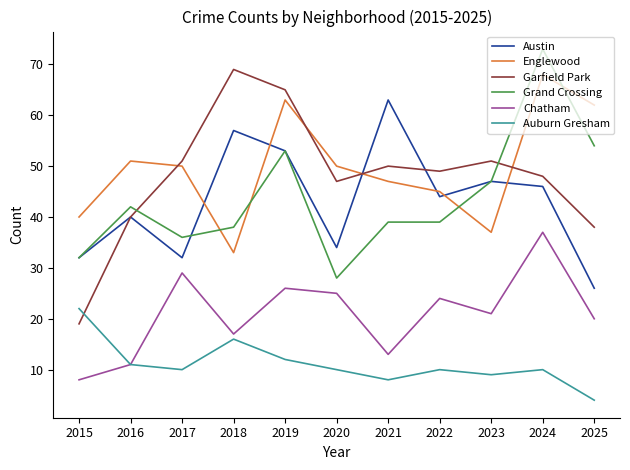

How many interior local peaks does the Englewood series have?

3